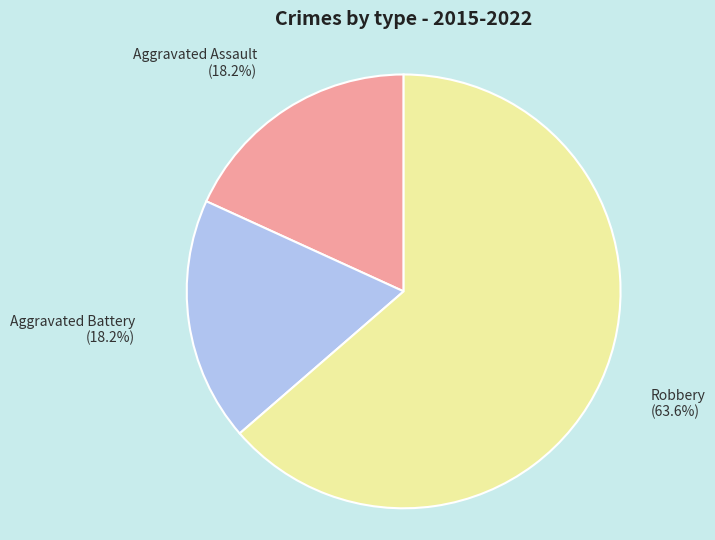

Is there any slice that represents more than half of the pie?

Yes